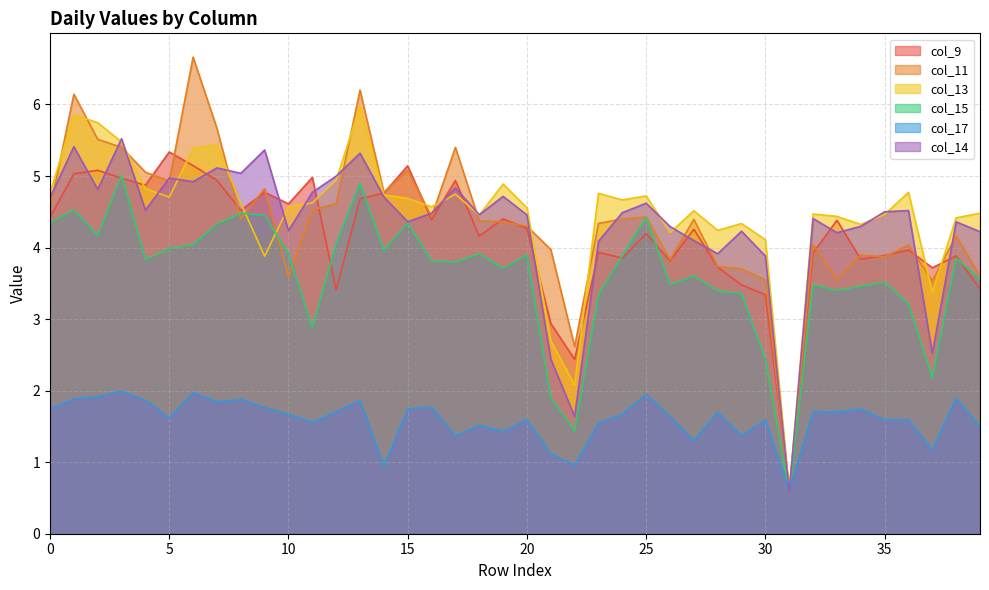

How many data points in col_17 are above 1?

37